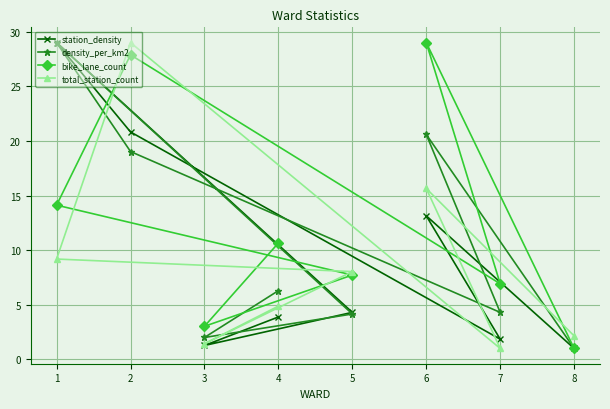

Rank the series at 5 from lowest to highest value.

density_per_km2, station_density, bike_lane_count, total_station_count